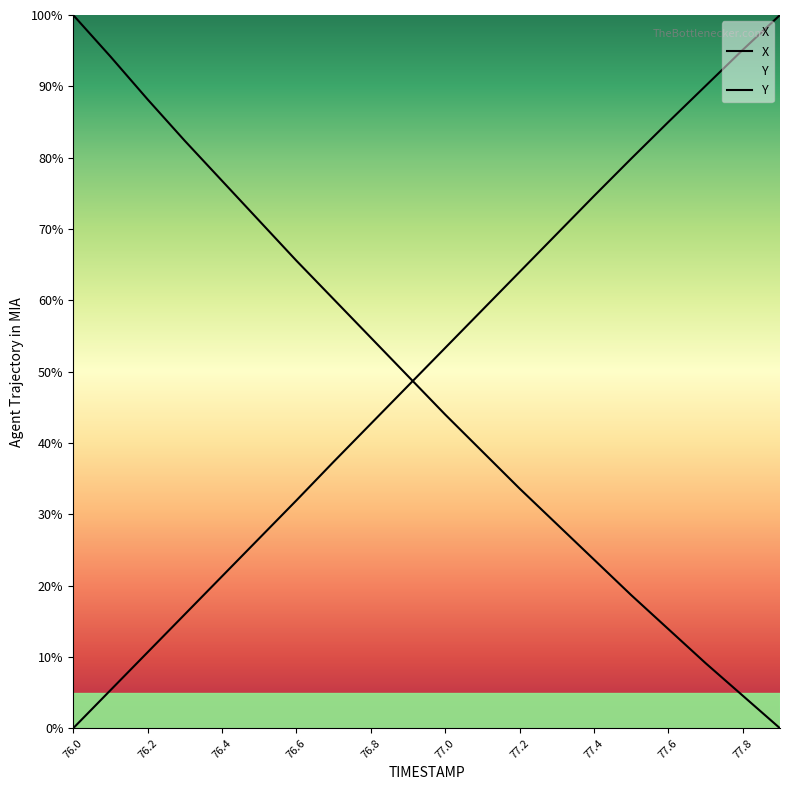

Which category has the highest value in the X series?

76.0